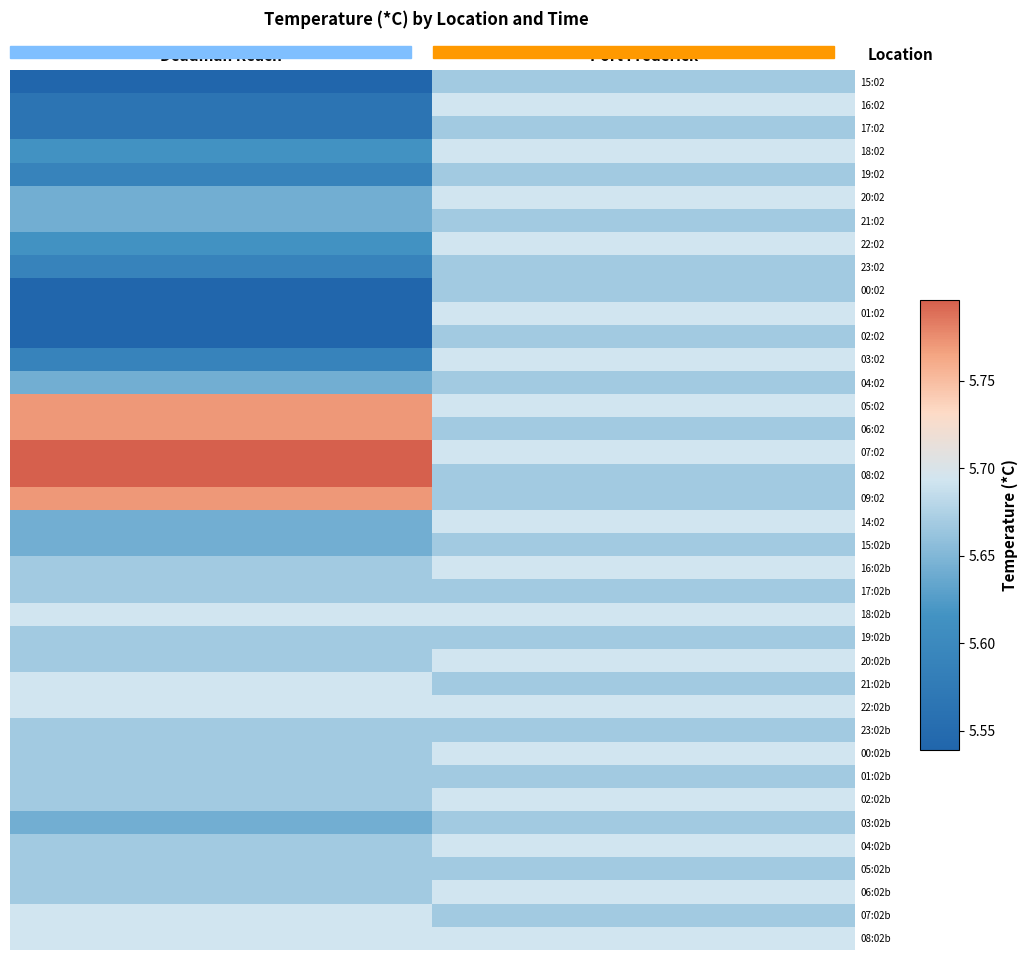

Reading left to right, list all the values displayed in this chart.

15:02: Deadman Reach=5.5	Port Frederick=5.7
16:02: Deadman Reach=5.6	Port Frederick=5.7
17:02: Deadman Reach=5.6	Port Frederick=5.7
18:02: Deadman Reach=5.6	Port Frederick=5.7
19:02: Deadman Reach=5.6	Port Frederick=5.7
20:02: Deadman Reach=5.6	Port Frederick=5.7
21:02: Deadman Reach=5.6	Port Frederick=5.7
22:02: Deadman Reach=5.6	Port Frederick=5.7
23:02: Deadman Reach=5.6	Port Frederick=5.7
00:02: Deadman Reach=5.5	Port Frederick=5.7
01:02: Deadman Reach=5.5	Port Frederick=5.7
02:02: Deadman Reach=5.5	Port Frederick=5.7
03:02: Deadman Reach=5.6	Port Frederick=5.7
04:02: Deadman Reach=5.6	Port Frederick=5.7
05:02: Deadman Reach=5.8	Port Frederick=5.7
06:02: Deadman Reach=5.8	Port Frederick=5.7
07:02: Deadman Reach=5.8	Port Frederick=5.7
08:02: Deadman Reach=5.8	Port Frederick=5.7
09:02: Deadman Reach=5.8	Port Frederick=5.7
14:02: Deadman Reach=5.6	Port Frederick=5.7
15:02b: Deadman Reach=5.6	Port Frederick=5.7
16:02b: Deadman Reach=5.7	Port Frederick=5.7
17:02b: Deadman Reach=5.7	Port Frederick=5.7
18:02b: Deadman Reach=5.7	Port Frederick=5.7
19:02b: Deadman Reach=5.7	Port Frederick=5.7
20:02b: Deadman Reach=5.7	Port Frederick=5.7
21:02b: Deadman Reach=5.7	Port Frederick=5.7
22:02b: Deadman Reach=5.7	Port Frederick=5.7
23:02b: Deadman Reach=5.7	Port Frederick=5.7
00:02b: Deadman Reach=5.7	Port Frederick=5.7
01:02b: Deadman Reach=5.7	Port Frederick=5.7
02:02b: Deadman Reach=5.7	Port Frederick=5.7
03:02b: Deadman Reach=5.6	Port Frederick=5.7
04:02b: Deadman Reach=5.7	Port Frederick=5.7
05:02b: Deadman Reach=5.7	Port Frederick=5.7
06:02b: Deadman Reach=5.7	Port Frederick=5.7
07:02b: Deadman Reach=5.7	Port Frederick=5.7
08:02b: Deadman Reach=5.7	Port Frederick=5.7